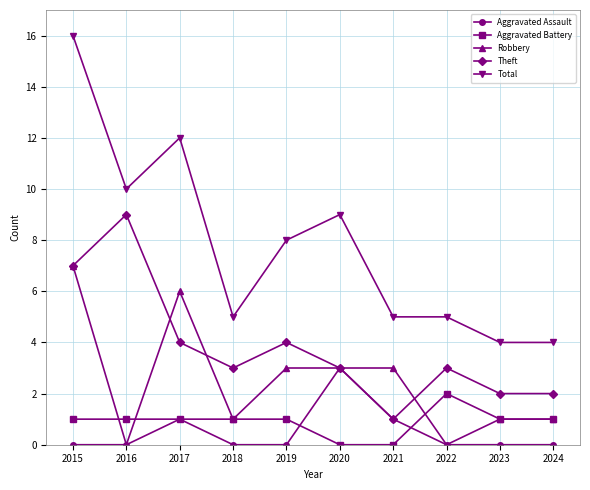

True or false: Total and Robbery intersect in this chart.

False